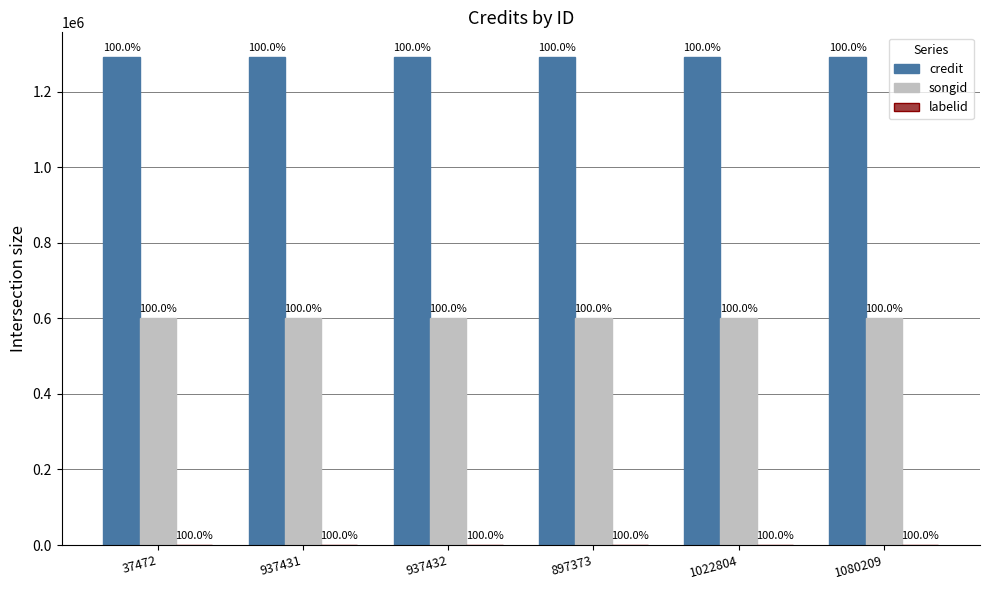

Reading left to right, extract all data points from this chart.

credit: 37472=1292039	937431=1292039	937432=1292039	897373=1292039	1022804=1292039	1080209=1292039
songid: 37472=600834	937431=600834	937432=600834	897373=600834	1022804=600834	1080209=600834
labelid: 37472=198	937431=198	937432=198	897373=198	1022804=198	1080209=198